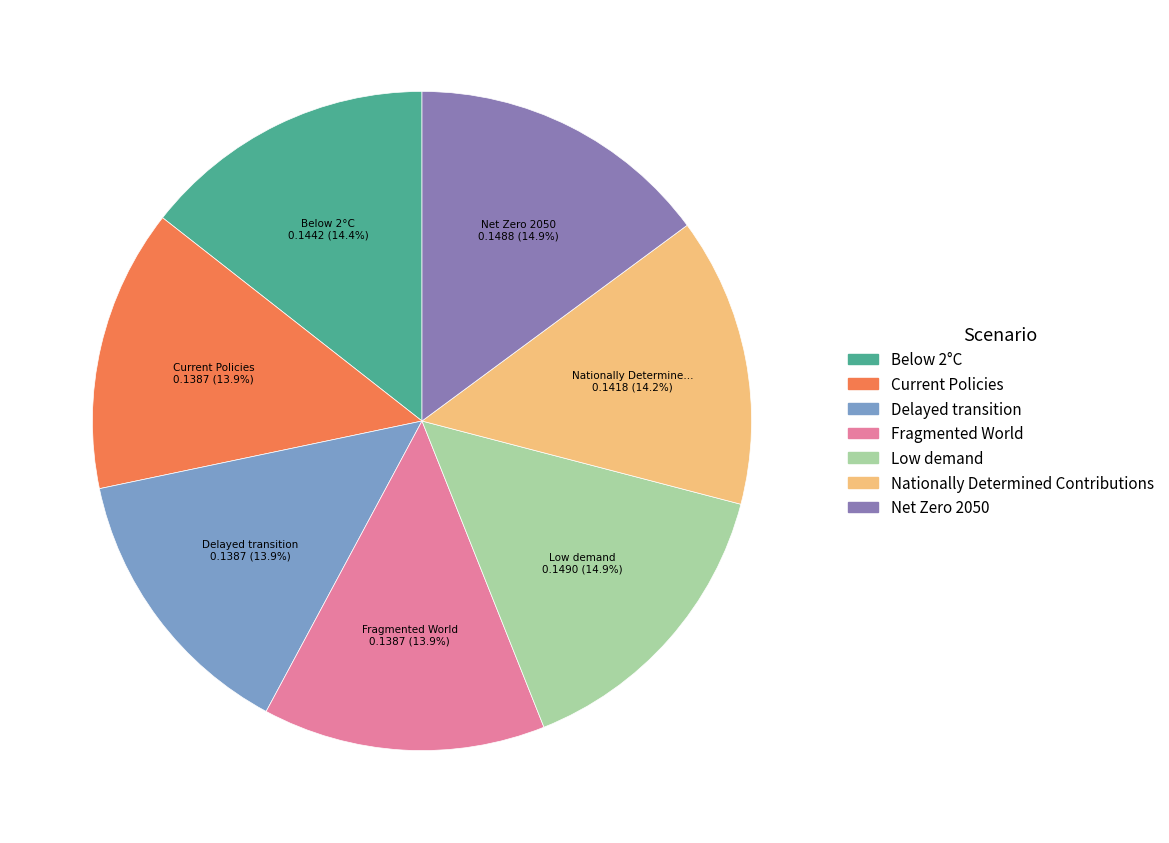

Does Nationally Determined Contributions represent more than half of the total?

No